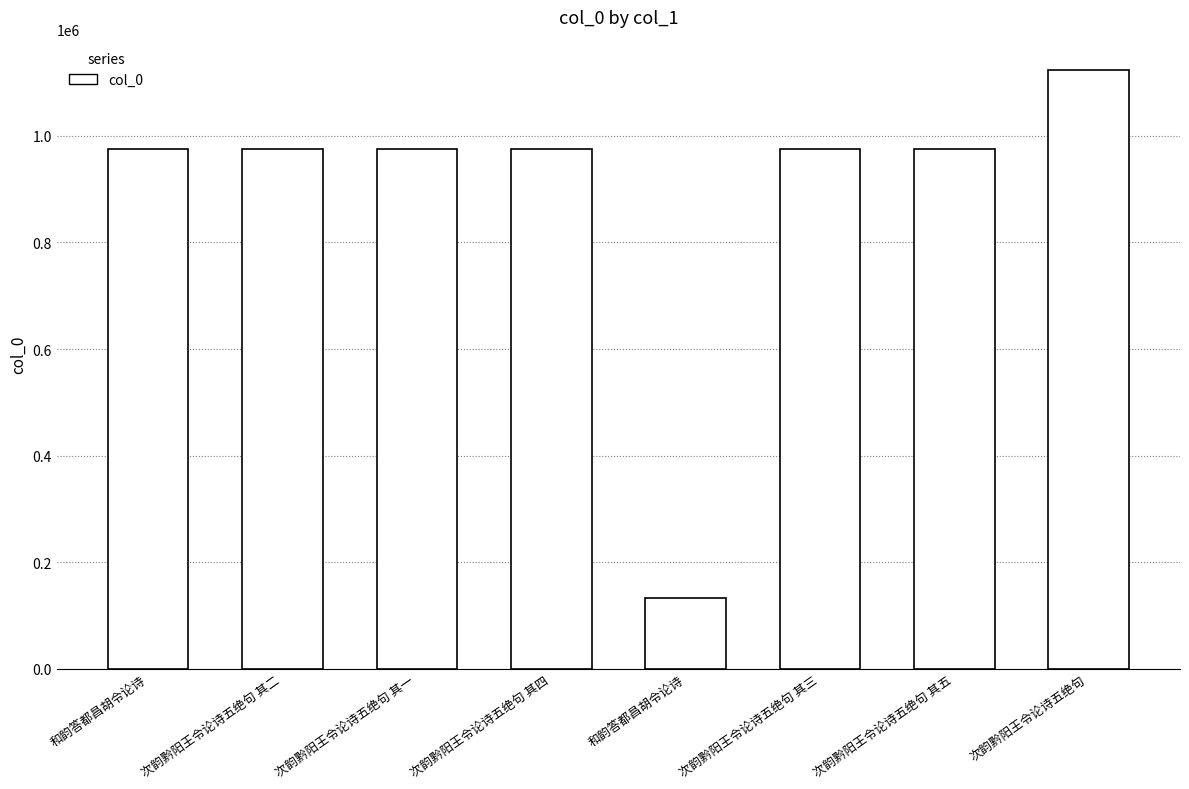

Reading left to right, extract all data points from this chart.

和韵答都昌胡令论诗=975364	次韵黔阳王令论诗五绝句 其二=974797	次韵黔阳王令论诗五绝句 其一=974795	次韵黔阳王令论诗五绝句 其四=974798	和韵答都昌胡令论诗=133017	次韵黔阳王令论诗五绝句 其三=974794	次韵黔阳王令论诗五绝句 其五=974796	次韵黔阳王令论诗五绝句=1124422